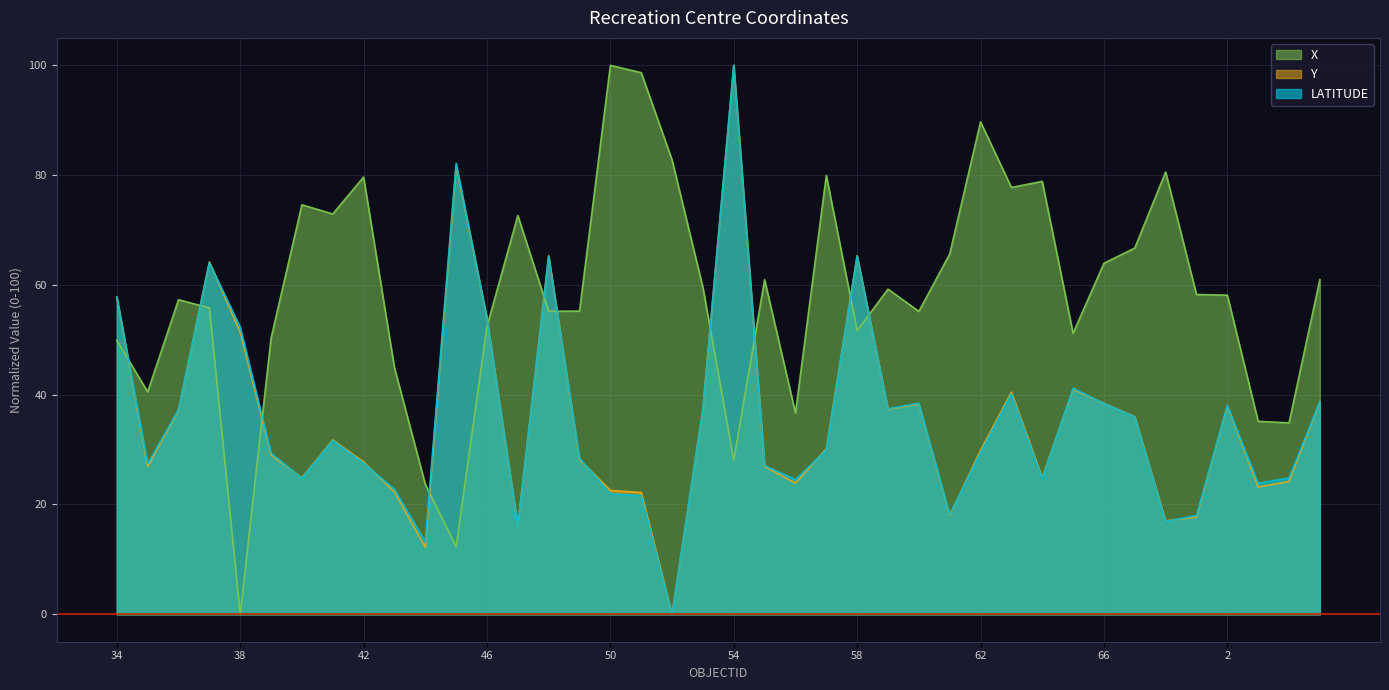

Does the chart display data point markers on the line(s)?

No